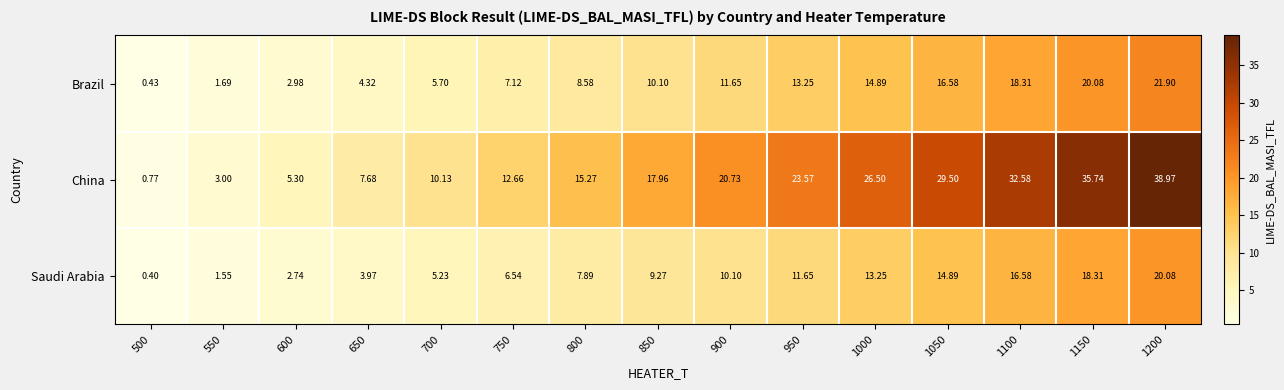

How many data points in Brazil are less than 10?

7